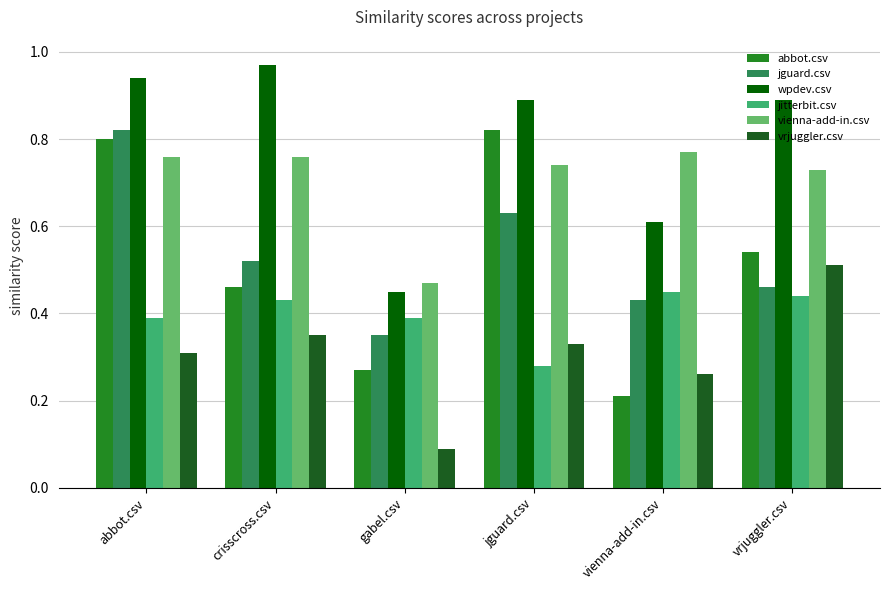

Rank the series at jguard.csv from lowest to highest value.

jitterbit.csv, vrjuggler.csv, jguard.csv, vienna-add-in.csv, abbot.csv, wpdev.csv